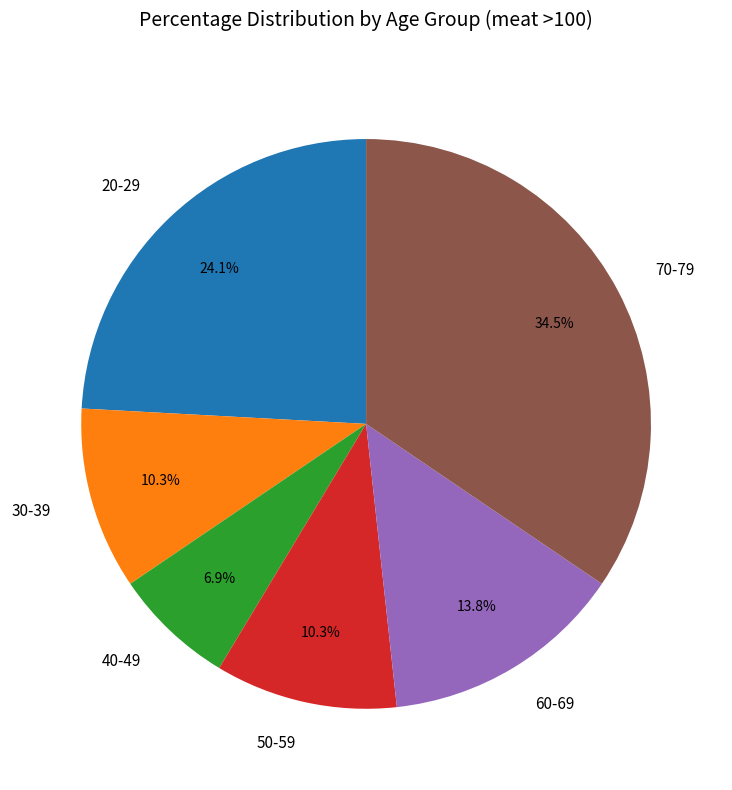

How many segments does this pie chart have?

6